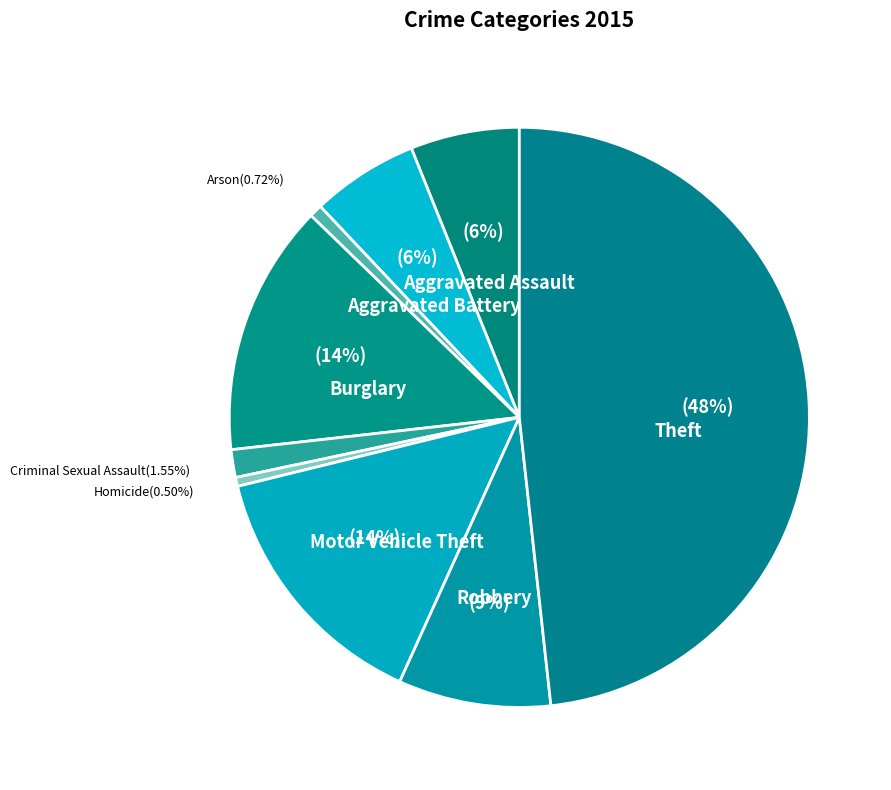

The Aggravated Battery slice represents 6% of the pie. True or false?

True